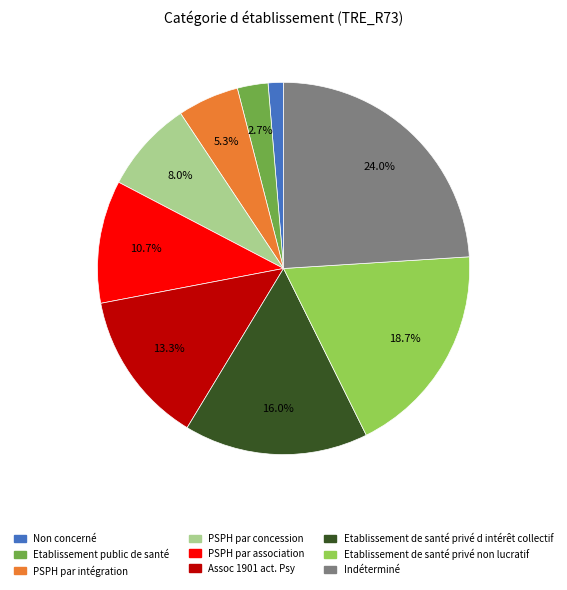

Which slice is the smallest?

Non concerné